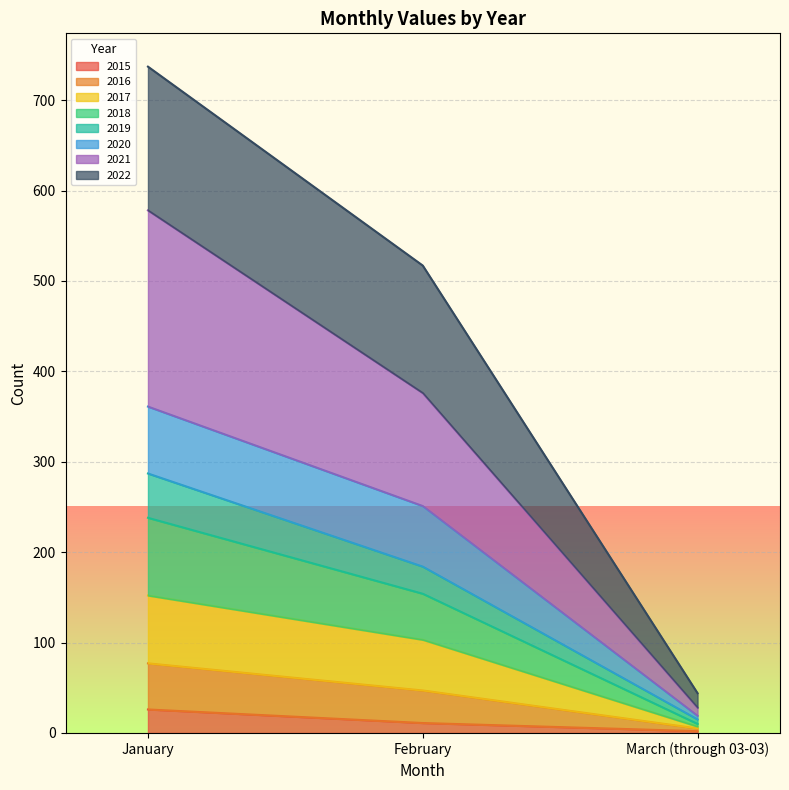

At which category is the sum across all series the highest?

January